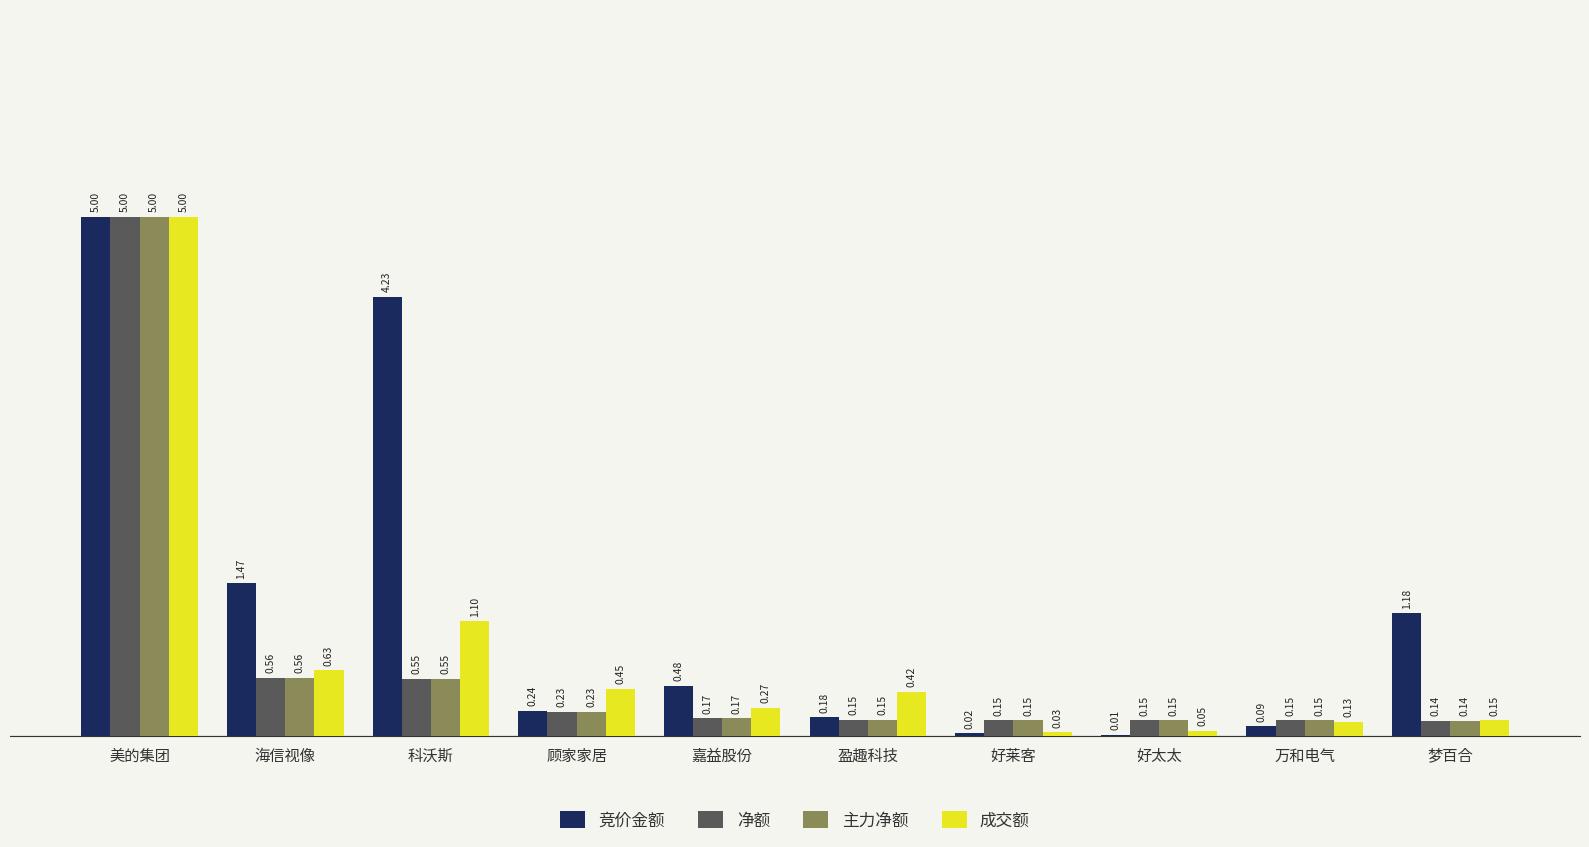

What is the maximum value for 净额?

5.0